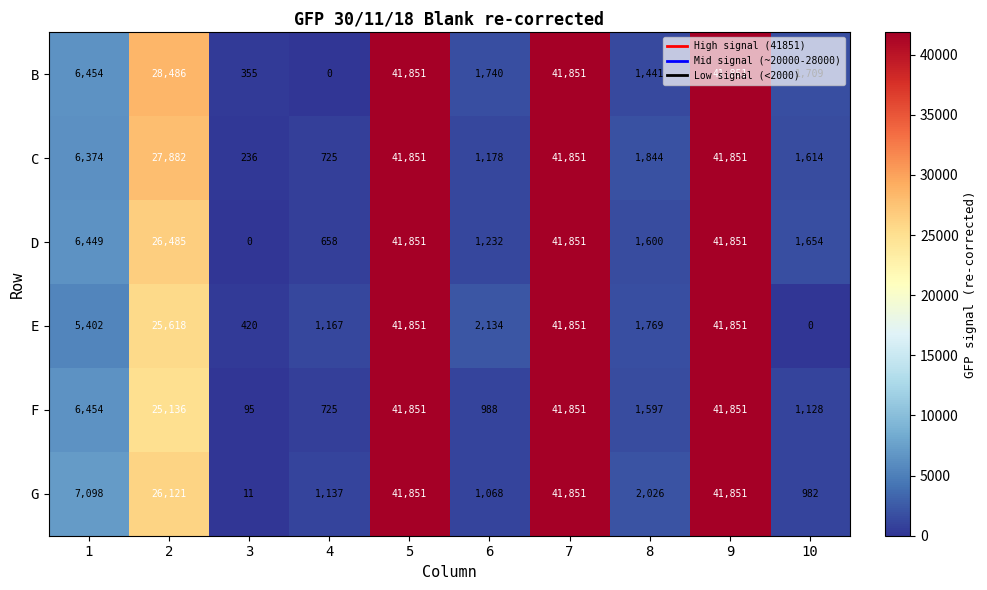

Which series changed the most between 2 and 8?

B